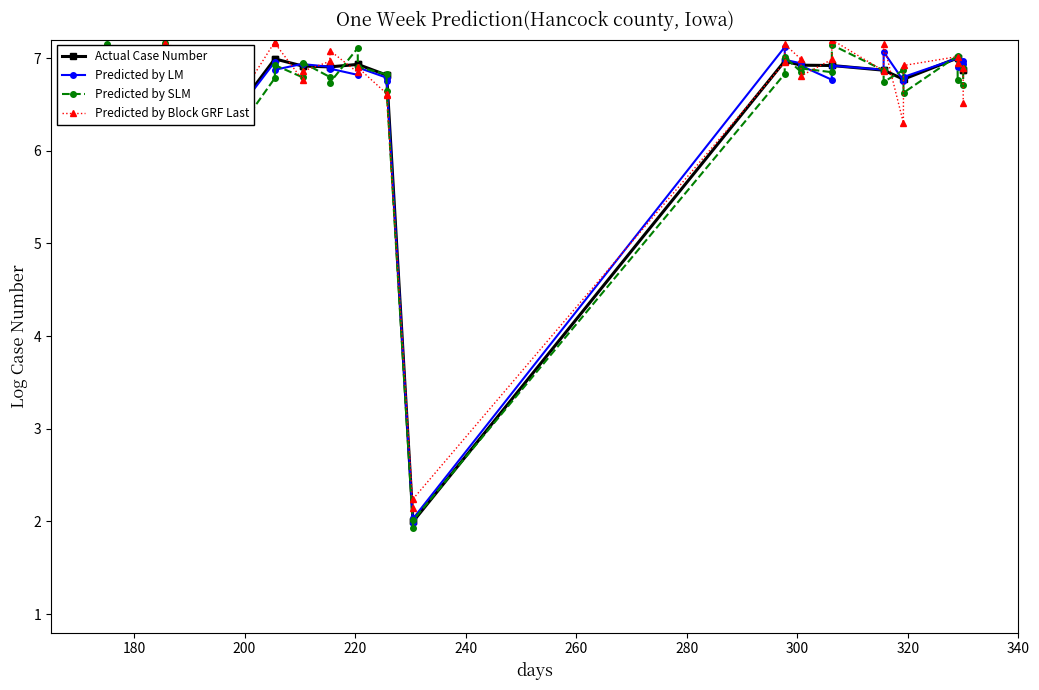

How many values in the Predicted by SLM series exceed 6?

38